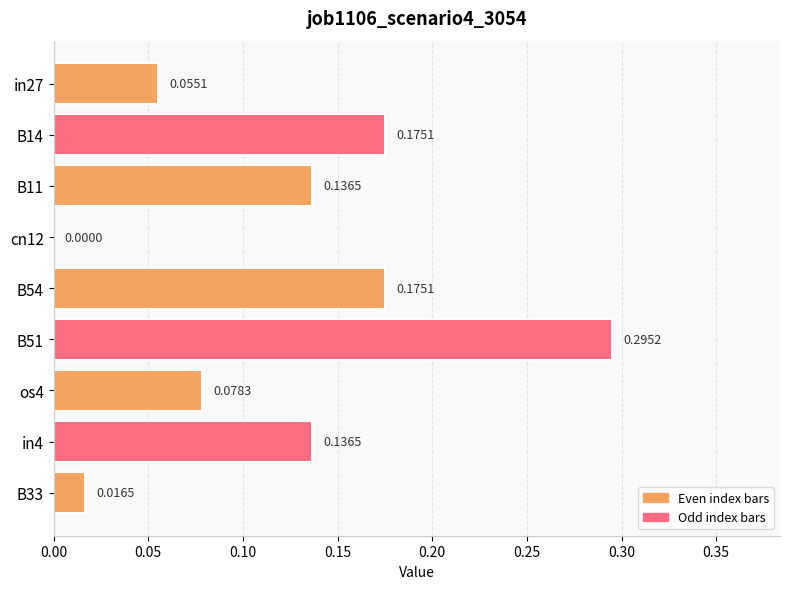

What is the sum of the values at B11 and B51?

0.4